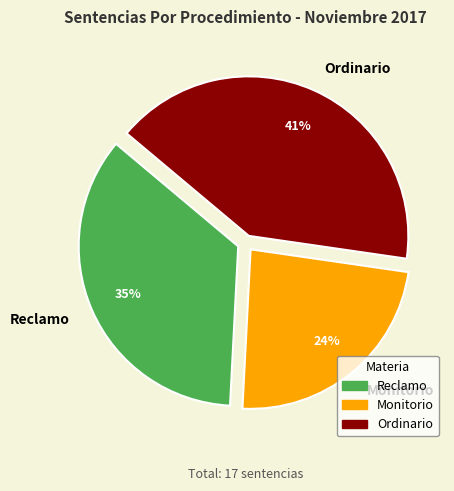

Is the sum of Reclamo and Ordinario greater than half?

Yes